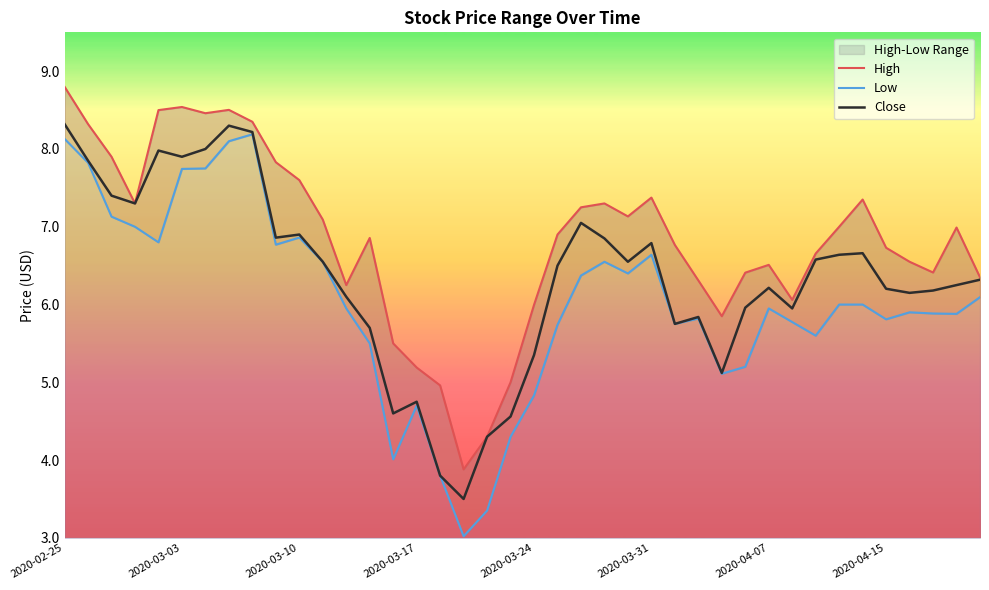

Reading left to right, transcribe all the data shown in this chart.

High: 8.8	8.3	7.9	7.3	8.5	8.5	8.5	8.5	8.4	7.8	7.6	7.1	6.2	6.9	5.5	5.2	5.0	3.9	4.3	5.0	6.0	6.9	7.2	7.3	7.1	7.4	6.8	6.3	5.8	6.4	6.5	6.1	6.7	7.0	7.3	6.7	6.6	6.4	7.0	6.3
Low: 8.1	7.8	7.1	7.0	6.8	7.7	7.8	8.1	8.2	6.8	6.9	6.6	5.9	5.5	4.0	4.7	3.8	3.0	3.3	4.3	4.8	5.7	6.4	6.6	6.4	6.6	5.8	5.8	5.1	5.2	5.9	5.8	5.6	6.0	6.0	5.8	5.9	5.9	5.9	6.1
Close: 8.3	7.8	7.4	7.3	8.0	7.9	8.0	8.3	8.2	6.9	6.9	6.6	6.1	5.7	4.6	4.8	3.8	3.5	4.3	4.6	5.3	6.5	7.1	6.8	6.6	6.8	5.8	5.8	5.1	6.0	6.2	5.9	6.6	6.6	6.7	6.2	6.2	6.2	6.2	6.3